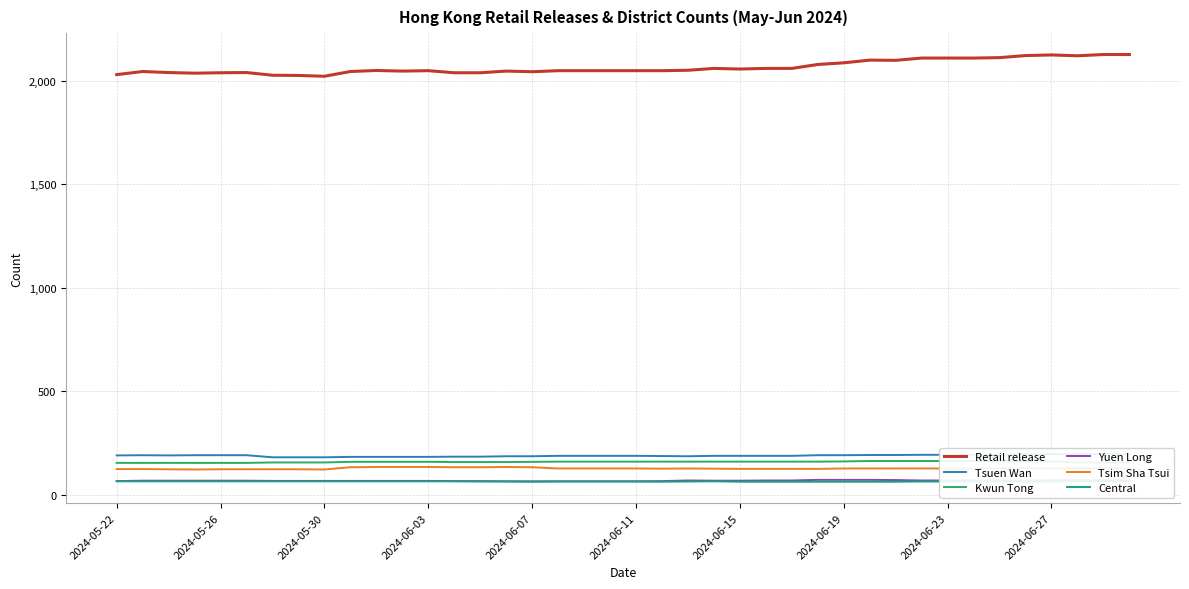

The Central series shows 66 at 11. True or false?

True